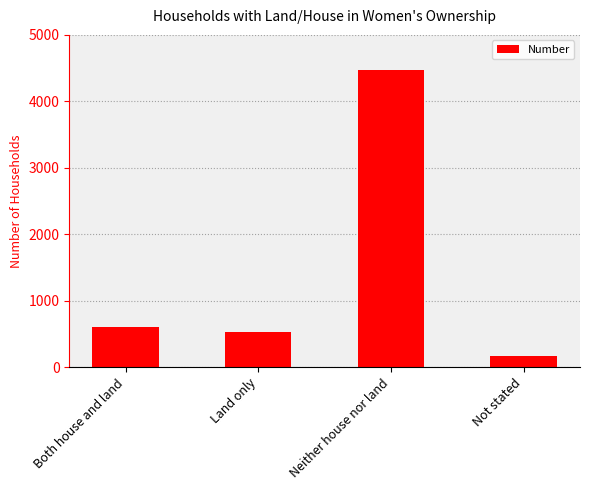

What is the value of the 2nd bar from the left?

534